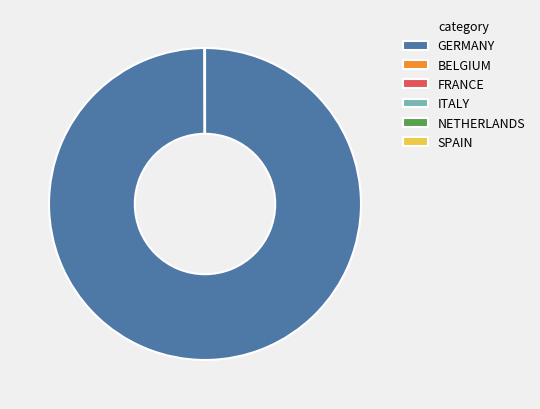

What is the majority slice?

GERMANY